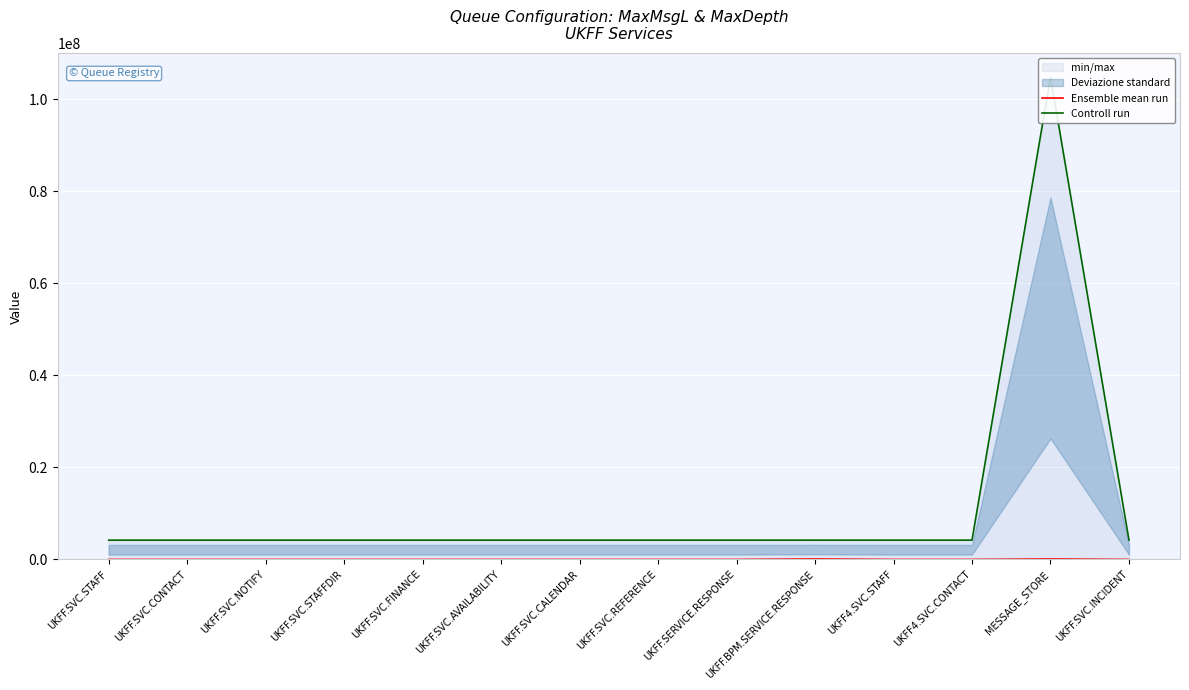

Read the Controll run value at UKFF.SVC.CALENDAR, to the nearest 10.

4194300